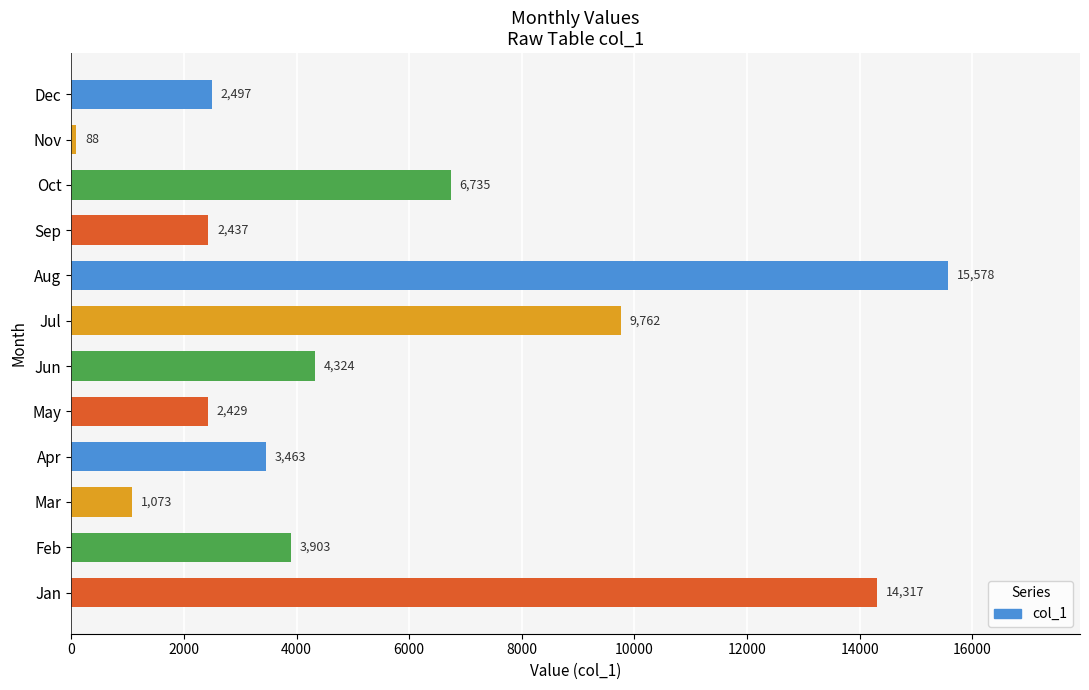

What is the difference between the values at Feb and Jul?

5859